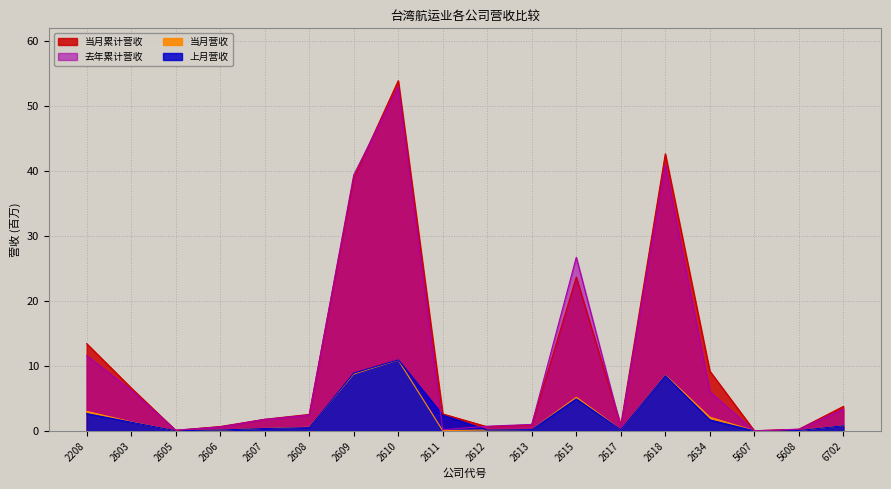

What is the total value across all series at 2605?

0.2